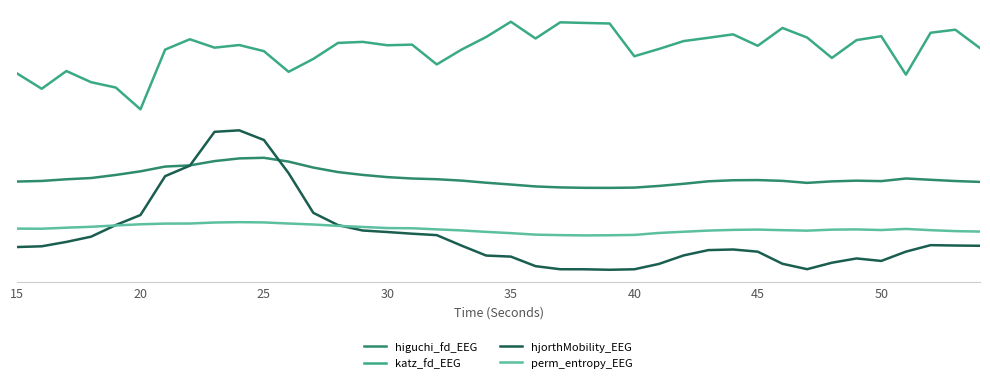

List the series in order of their peak value, highest first.

katz_fd_EEG, hjorthMobility_EEG, higuchi_fd_EEG, perm_entropy_EEG